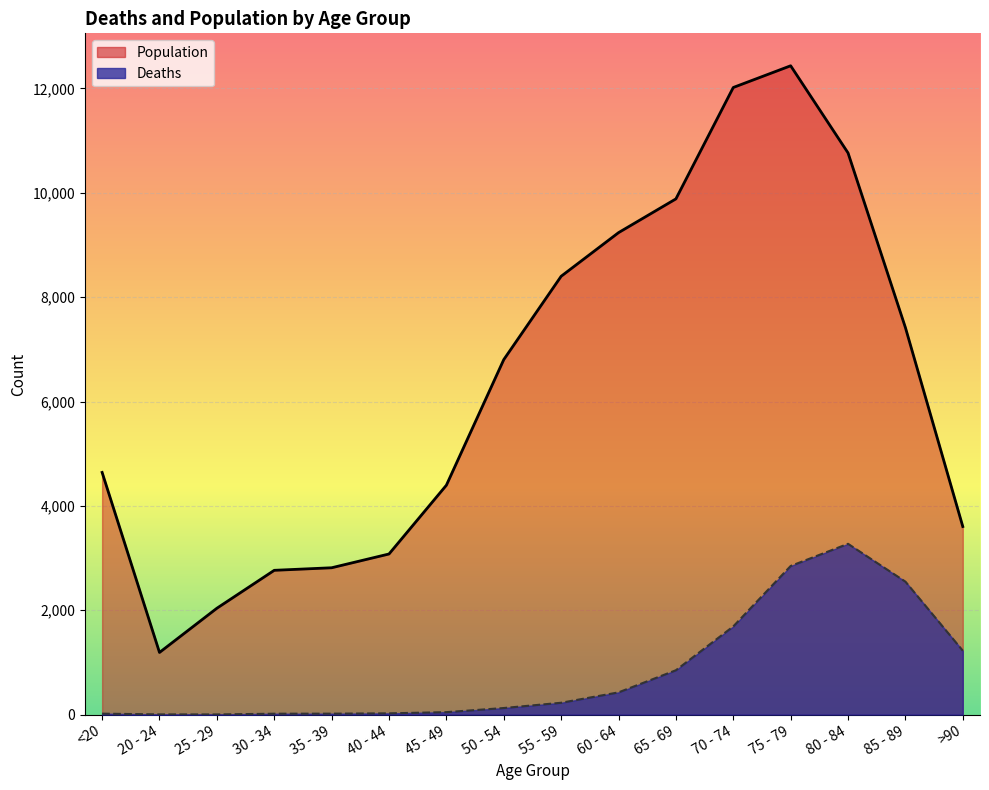

How many values in the Deaths series are below 227?

8